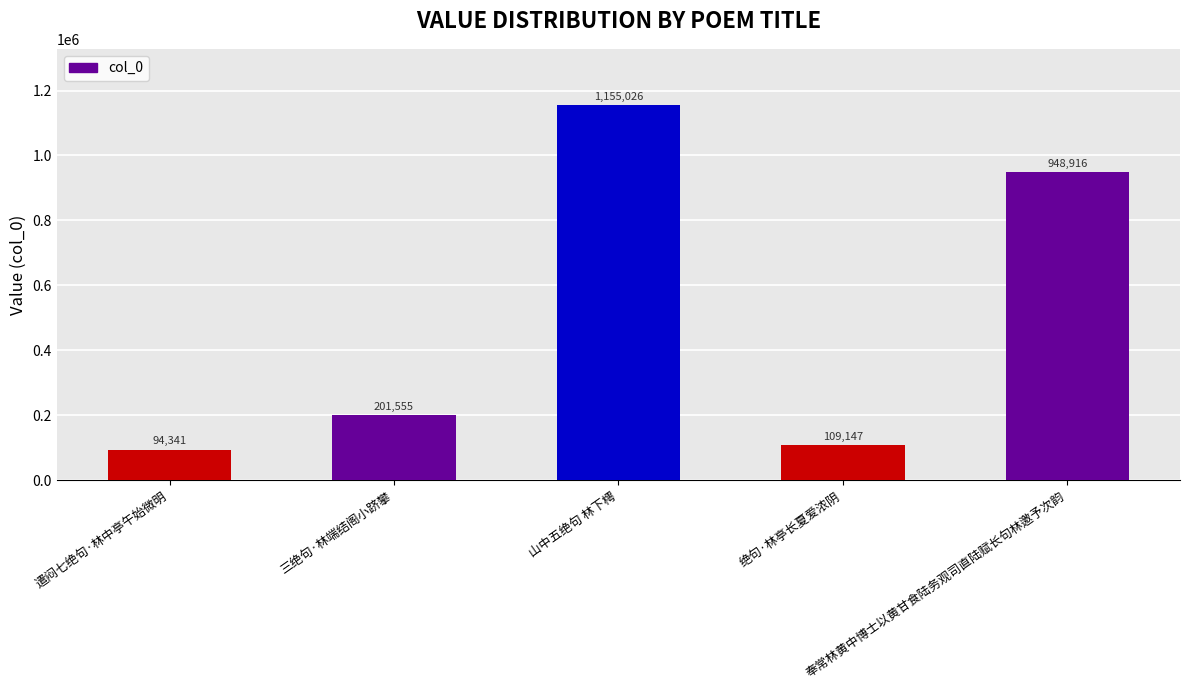

What is the label of the 5th bar from the left?

奉常林黄中博士以黄甘食陆务观司直陆赋长句林邀予次韵